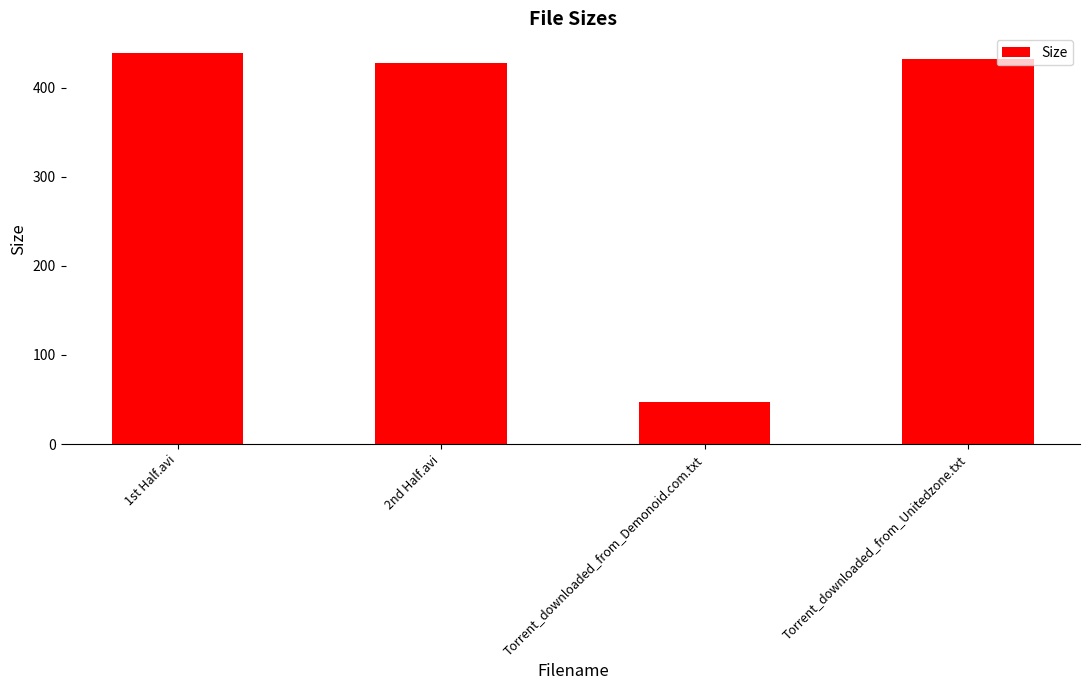

What is the sum of the values at Torrent_downloaded_from_Demonoid.com.txt and 1st Half.avi?

486.0